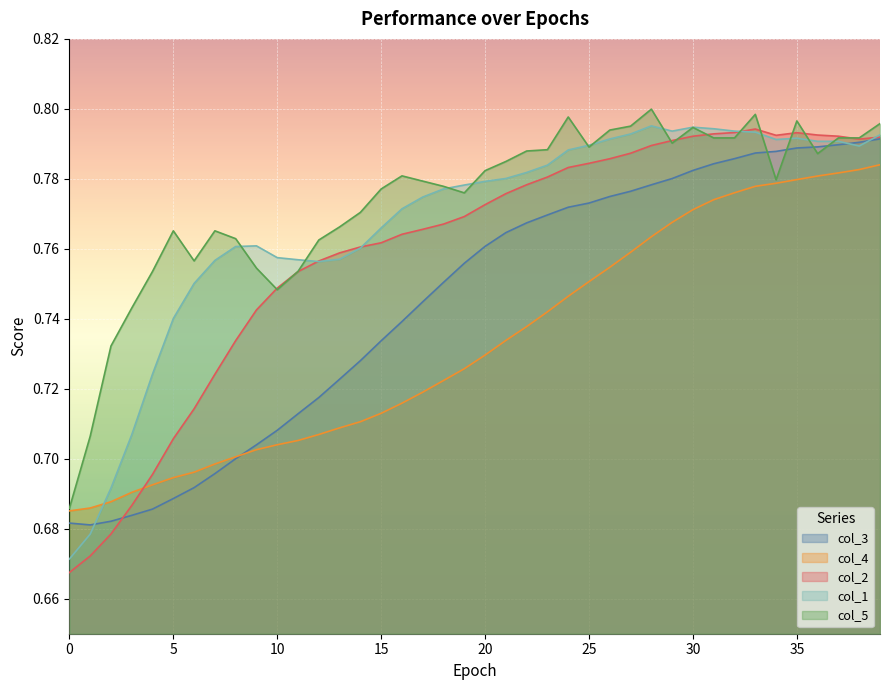

True or false: col_1 and col_5 cross at least once.

True